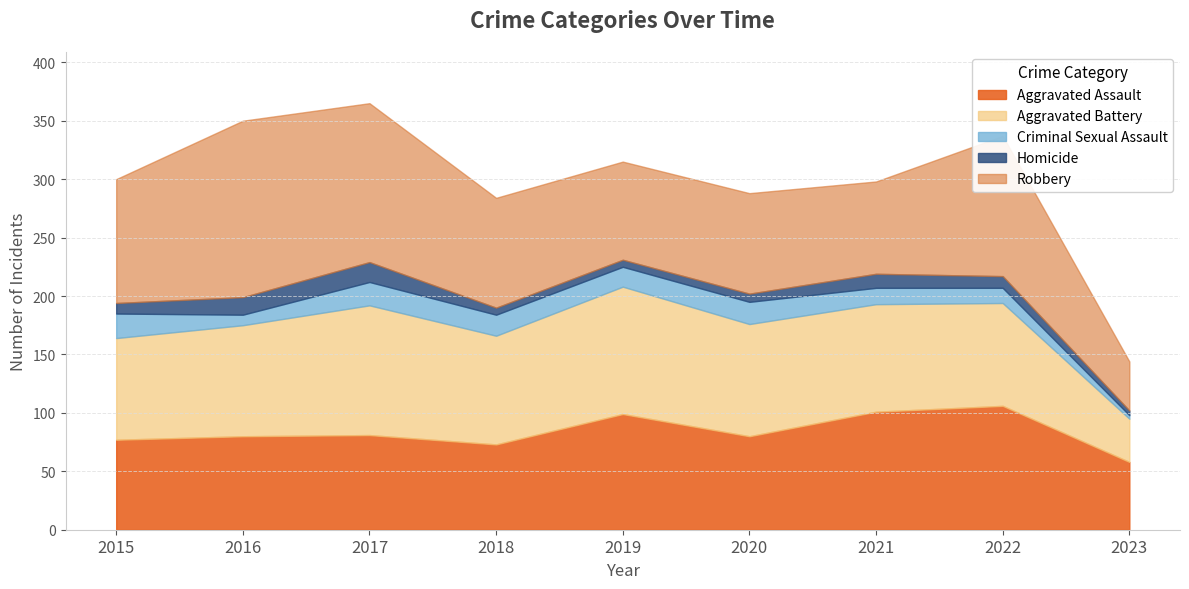

At how many categories does at least one series exceed 97?

6